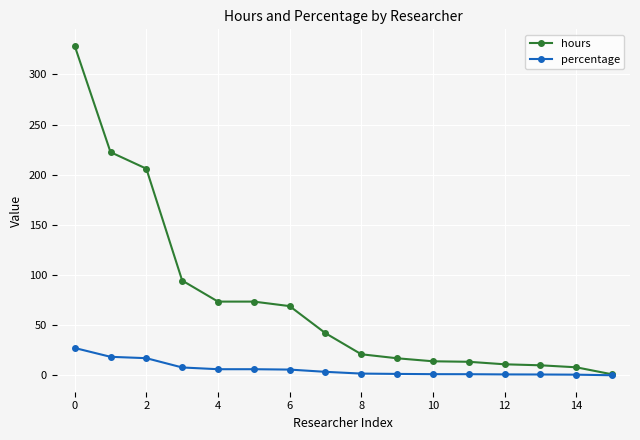

Which series has the largest range (max minus min)?

hours